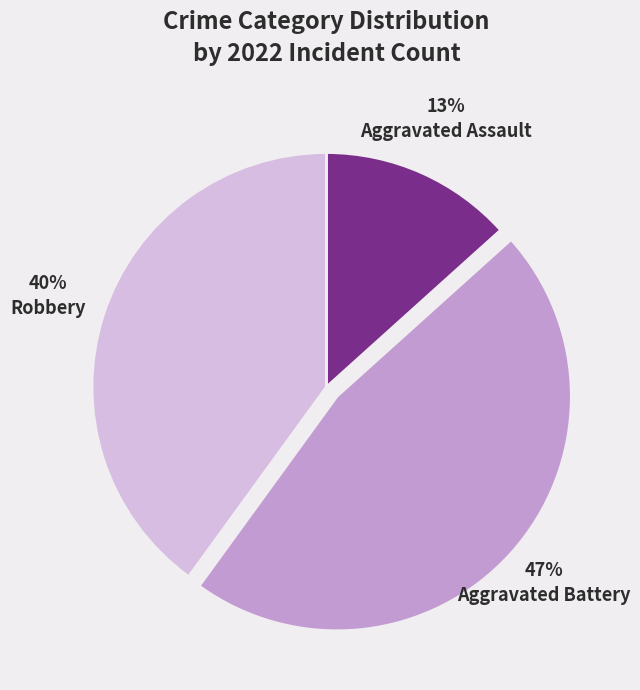

To the nearest percent, what is the combined percentage of Robbery and Aggravated Assault?

53%